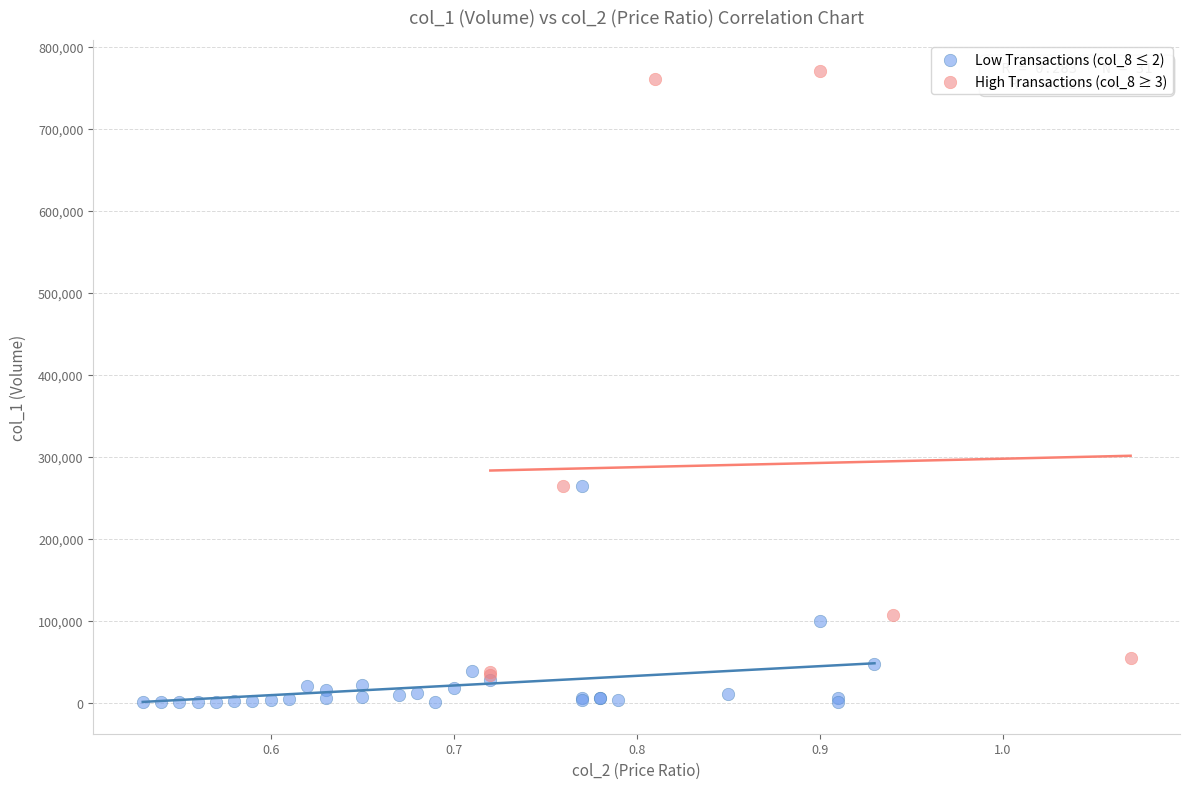

Which series reaches the maximum Y coordinate?

High Transactions (col_8 ≥ 3)